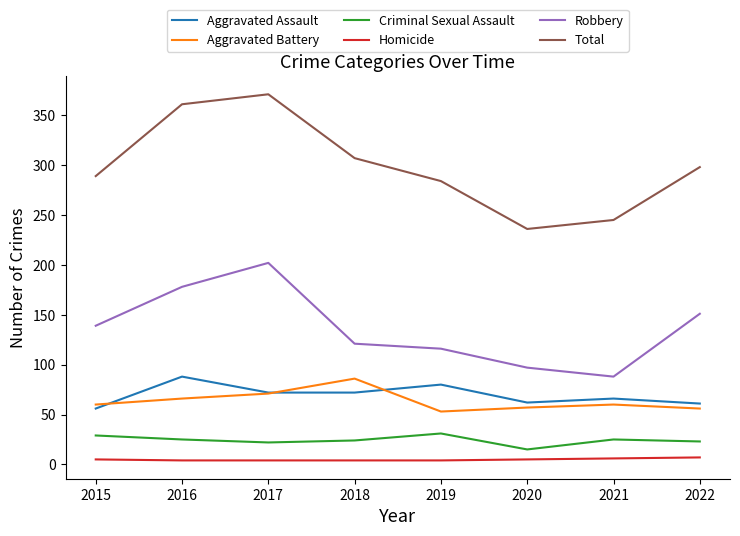

True or false: Aggravated Assault and Homicide intersect in this chart.

False